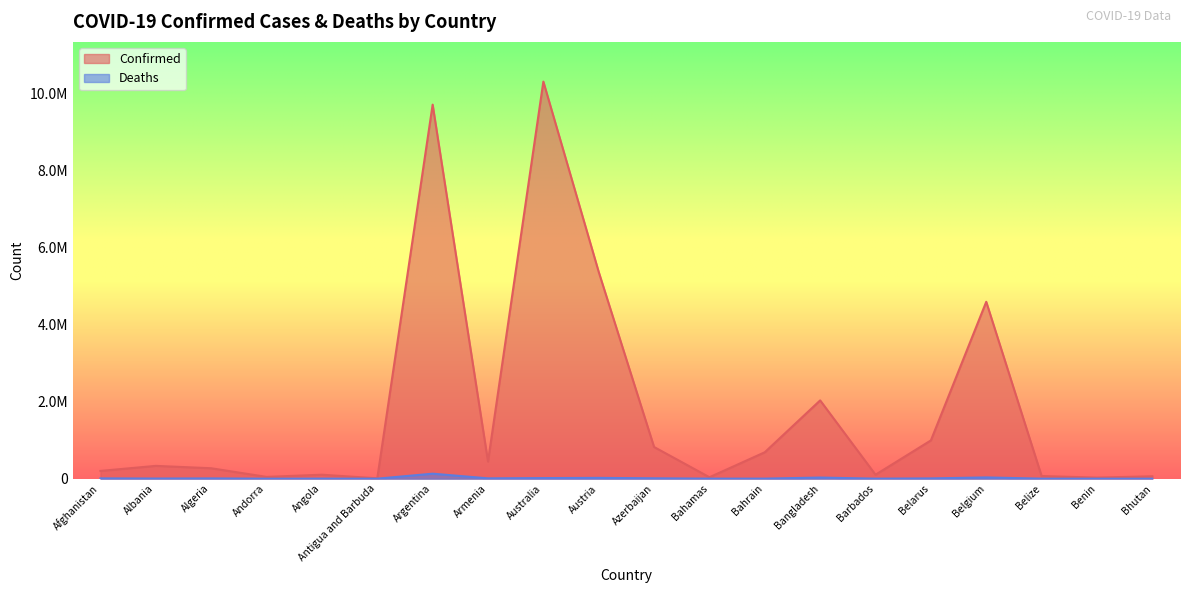

True or false: Deaths and Confirmed intersect in this chart.

False